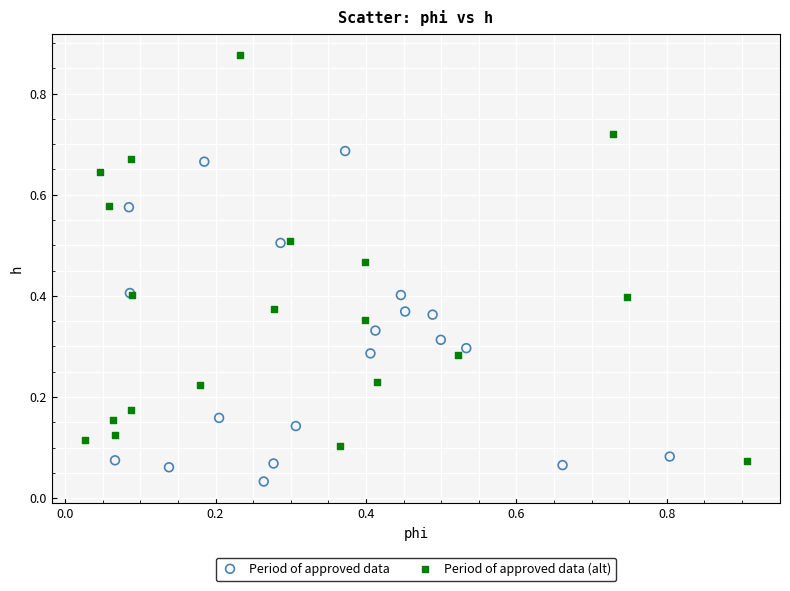

Which series reaches the minimum Y coordinate?

Period of approved data